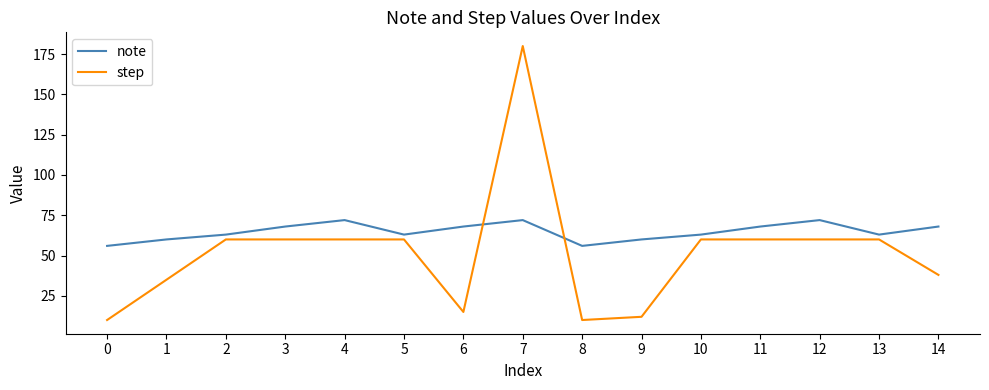

What is the maximum value for note?

72